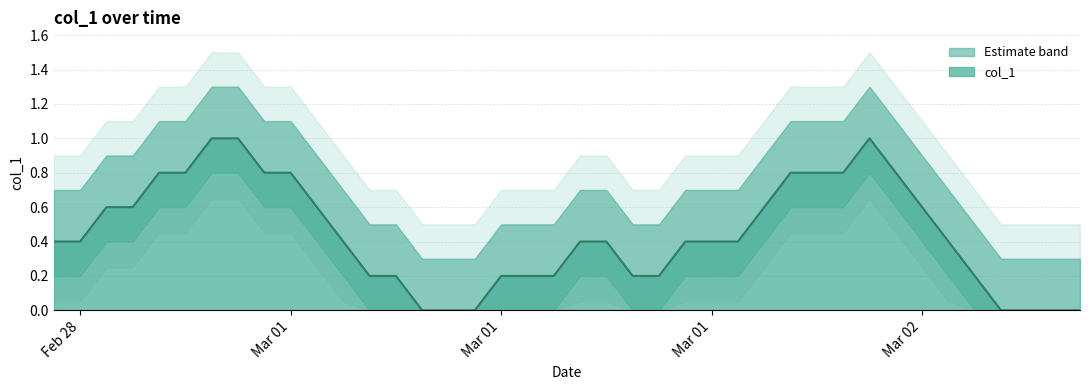

Between 2010-03-01 16:00:06 and 2010-03-02 03:00:06, which is larger?

2010-03-01 16:00:06